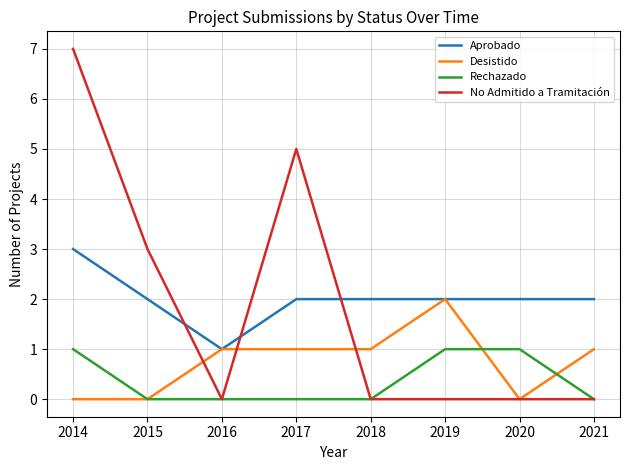

Reading right to left, transcribe all the data shown in this chart.

Aprobado: 2	2	2	2	2	1	2	3
Desistido: 1	0	2	1	1	1	0	0
Rechazado: 0	1	1	0	0	0	0	1
No Admitido a Tramitación: 0	0	0	0	5	0	3	7